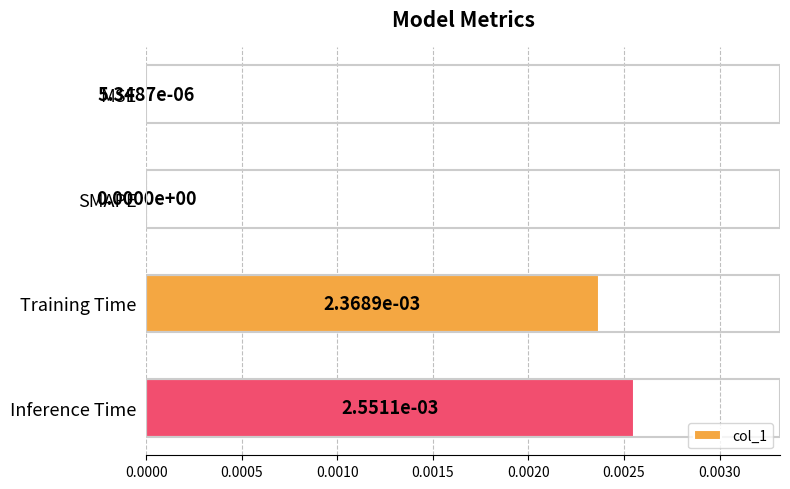

Is it true that the value at MSE is 0.0?

True